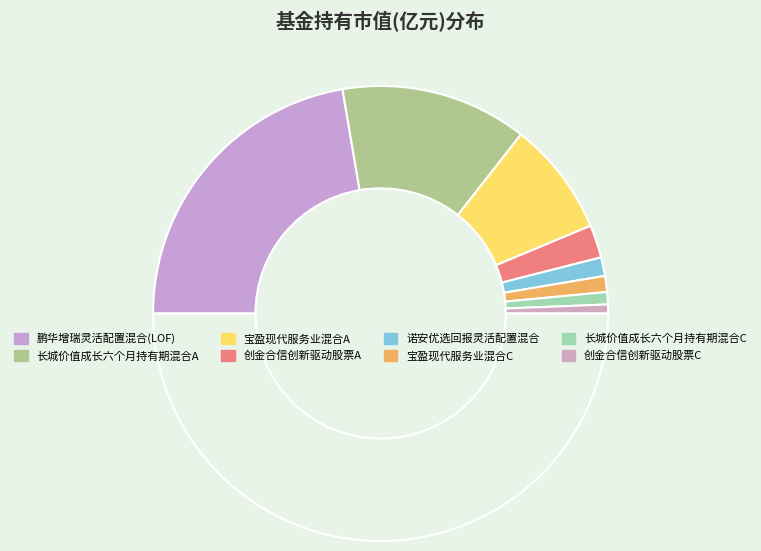

Count the number of slices in the pie.

9